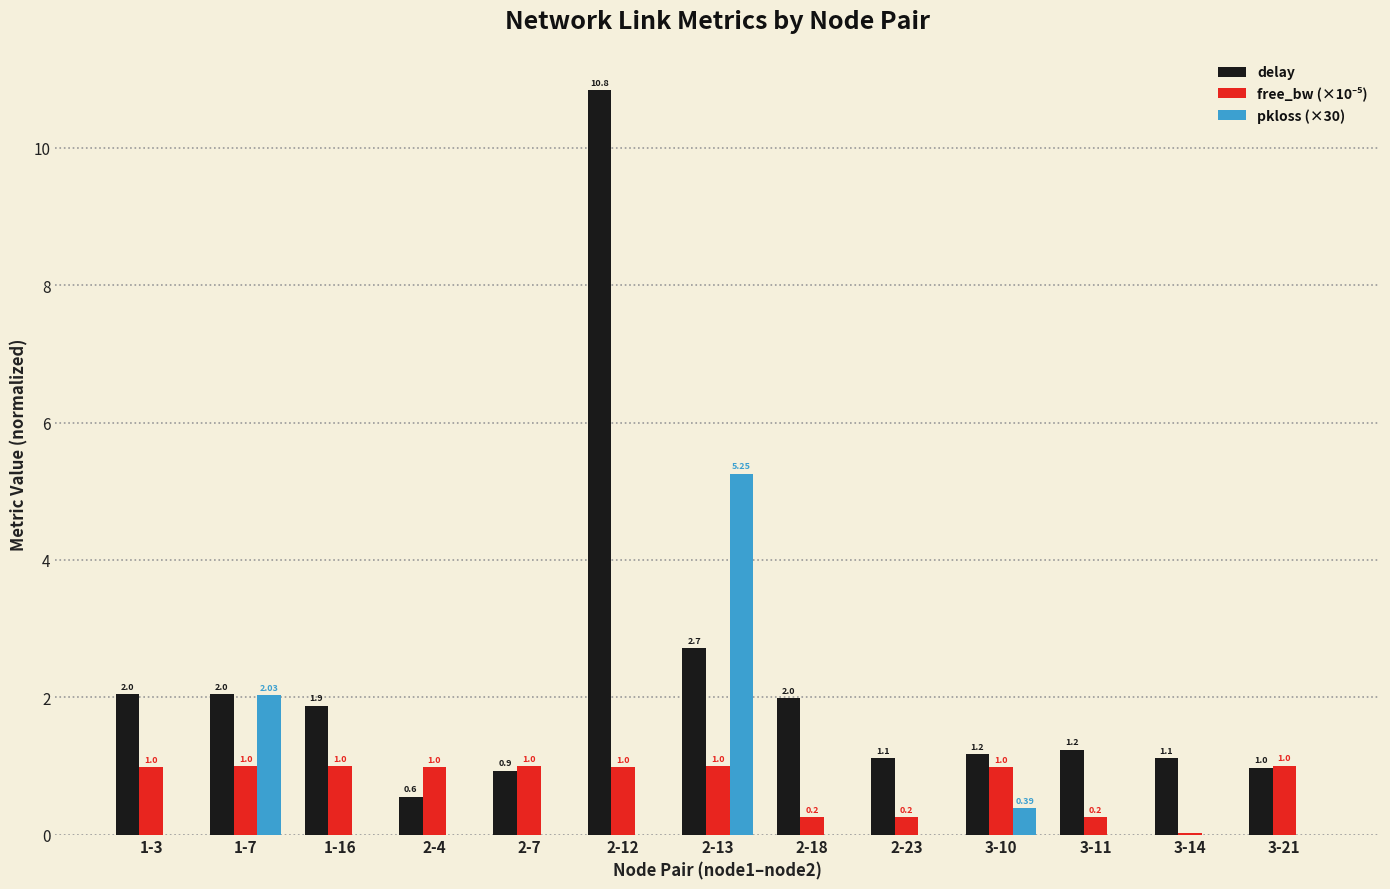

Read the delay value at 2-7.

0.9